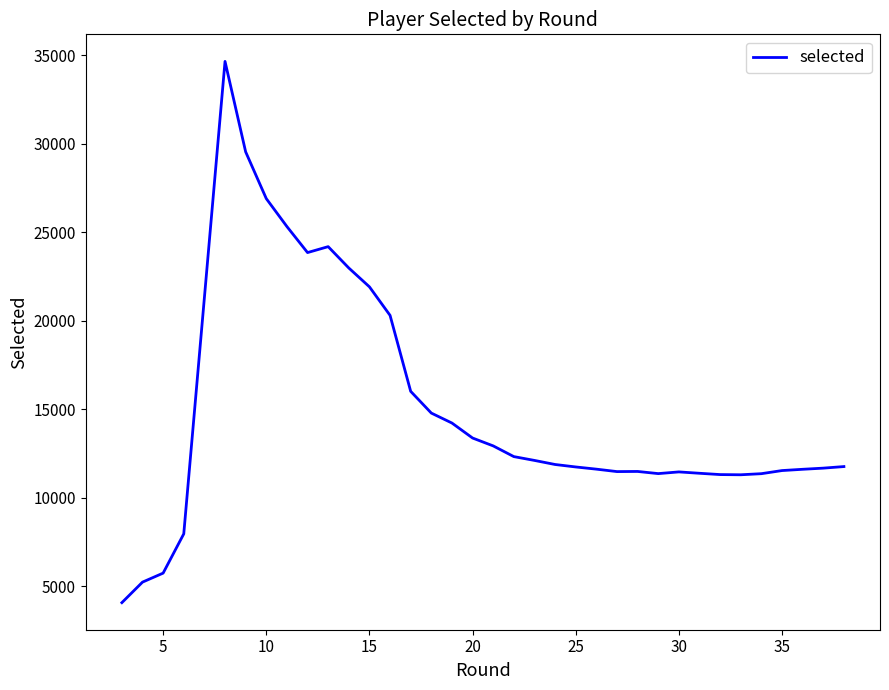

What is the value of the 4th point from the left?

7963